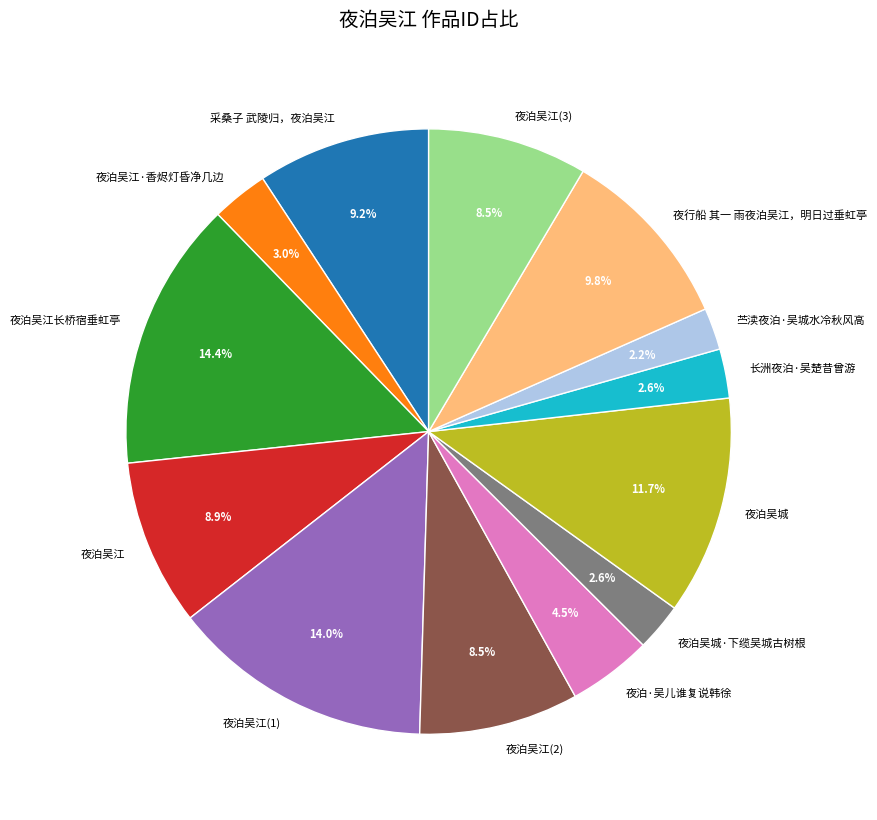

Which has a higher value, 夜泊吴城 or 苎渎夜泊·吴城水冷秋风高?

夜泊吴城